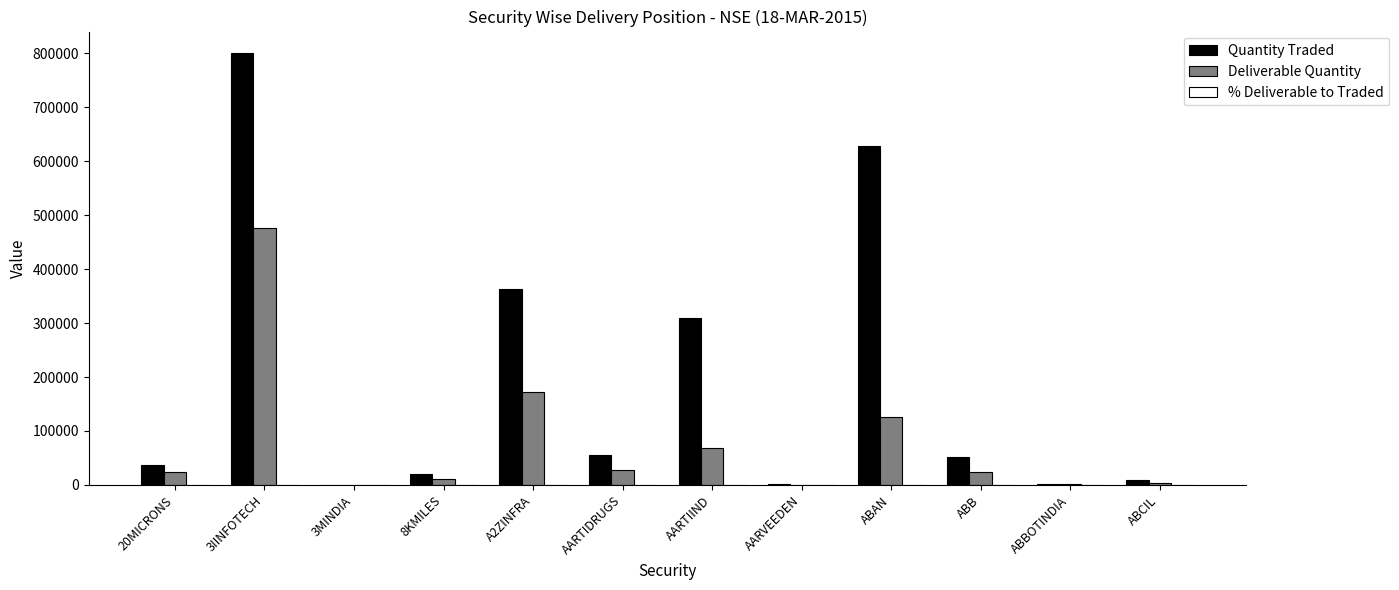

What is the sum of all Deliverable Quantity values?

936439.0